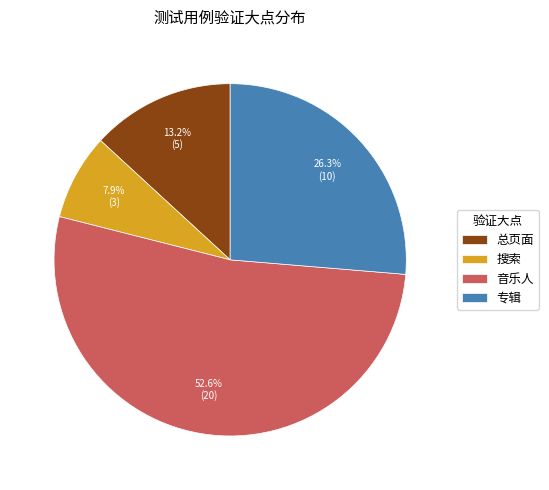

Is it true that 搜索 is 8% of the pie?

True